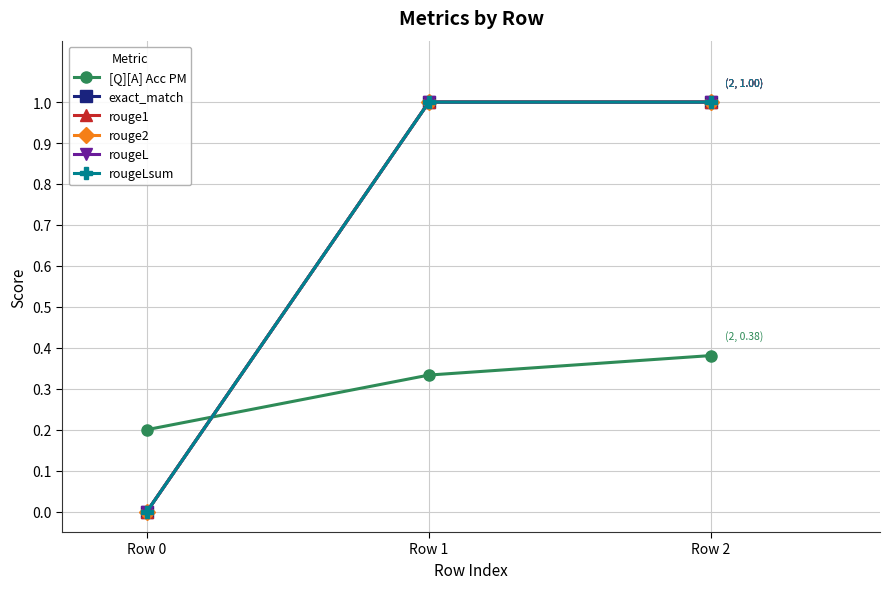

True or false: rouge1 has a value of 1.7 at Row 1.

False